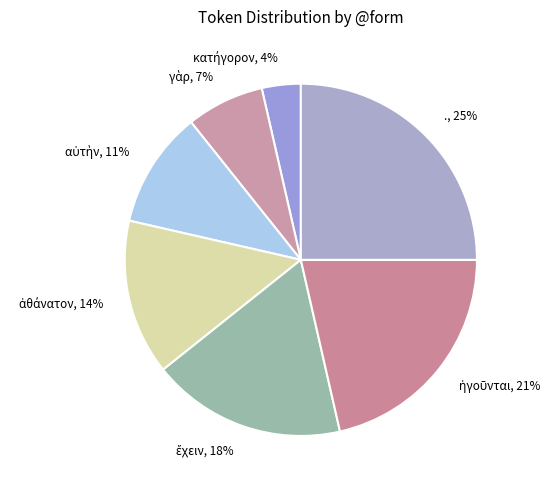

To the nearest percent, what is the difference between the largest and smallest slice percentages?

21%